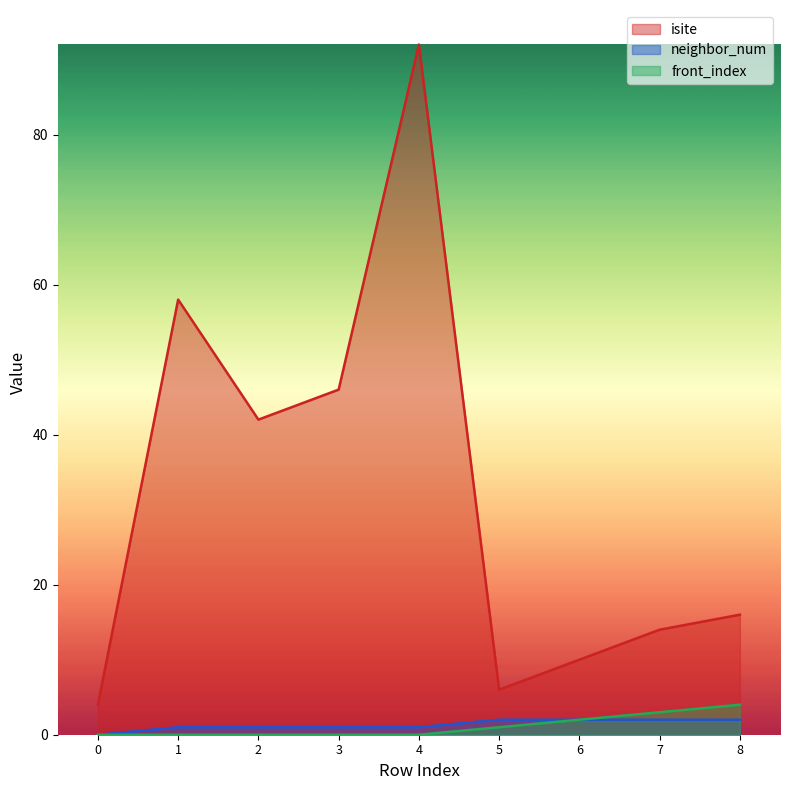

How many lines are shown in the chart?

3